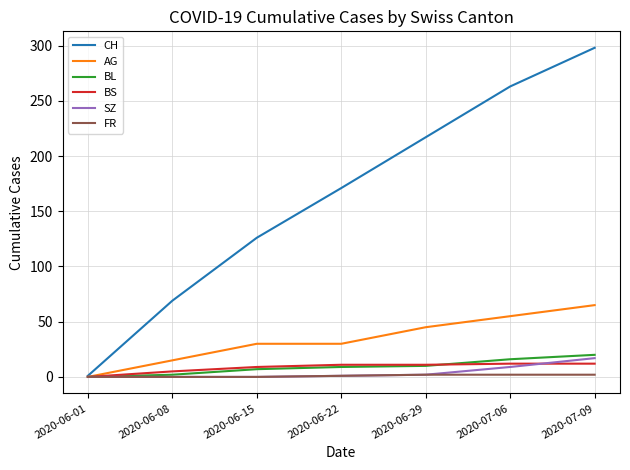

What is the difference between the highest and lowest values at 2020-06-01?

1